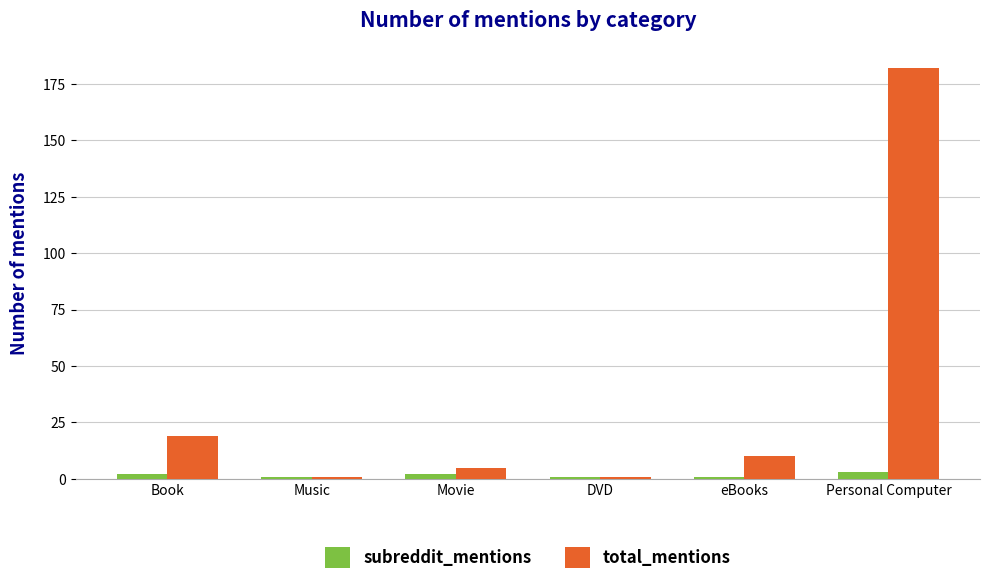

What is the label of the 6th bar from the right?

Book